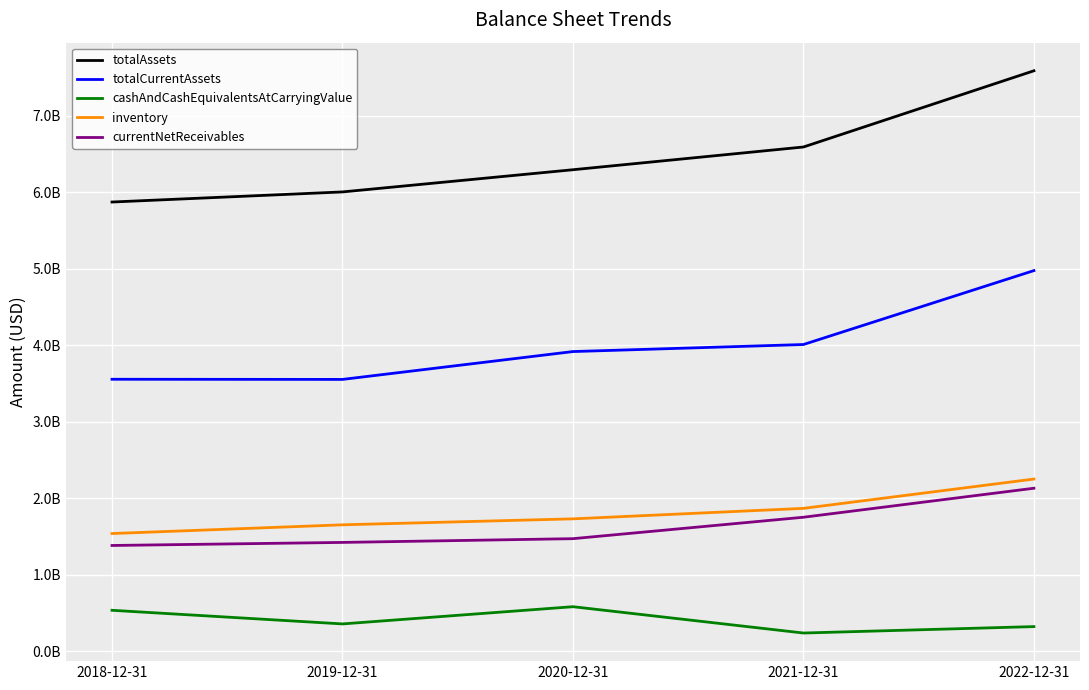

Which series has the largest total across all categories?

totalAssets